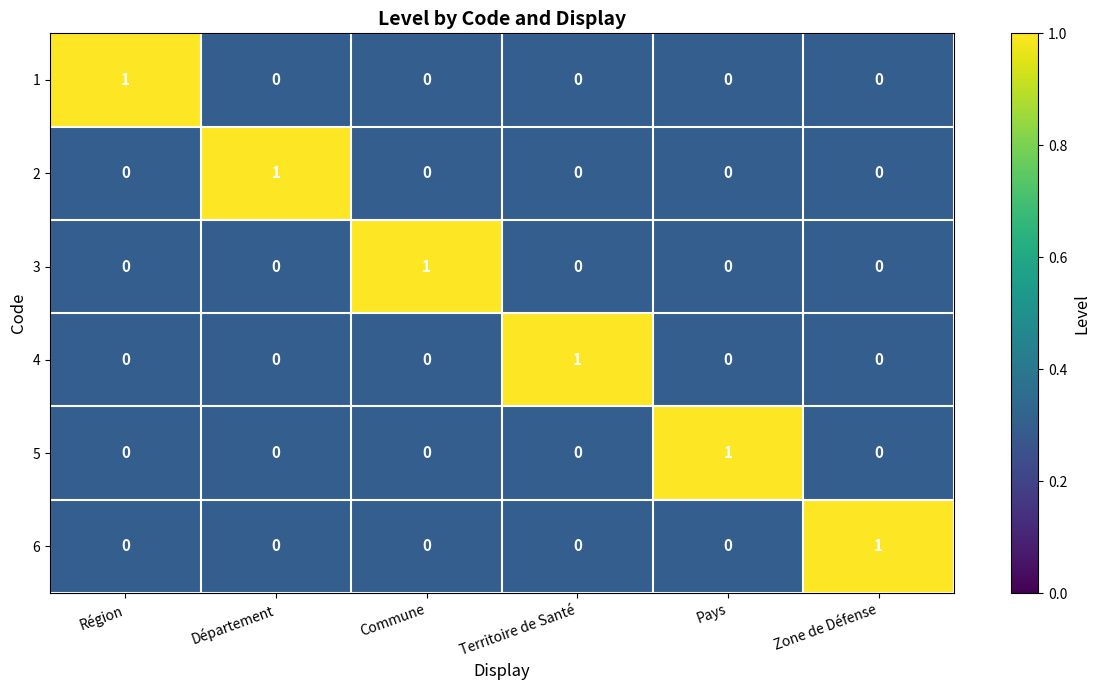

True or false: 4 has a value of -1 at Pays.

False